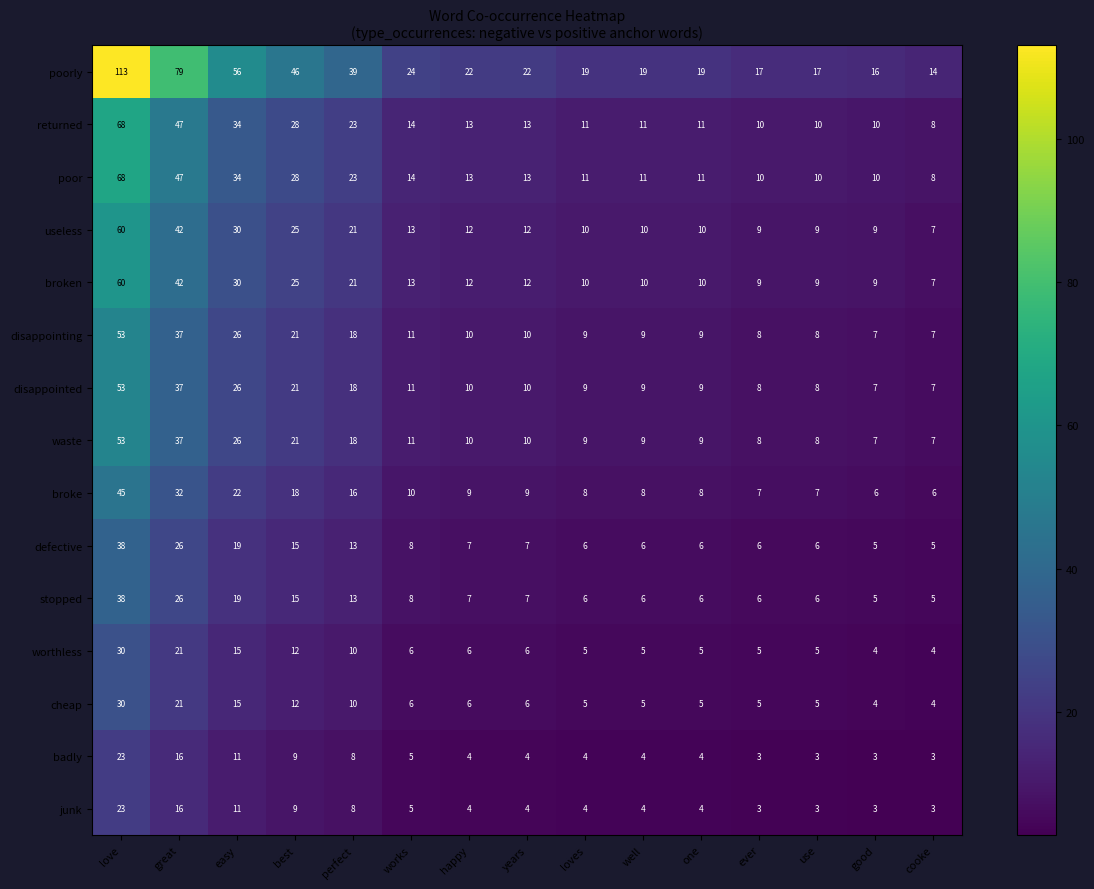

Which series changed the most between great and good?

poorly